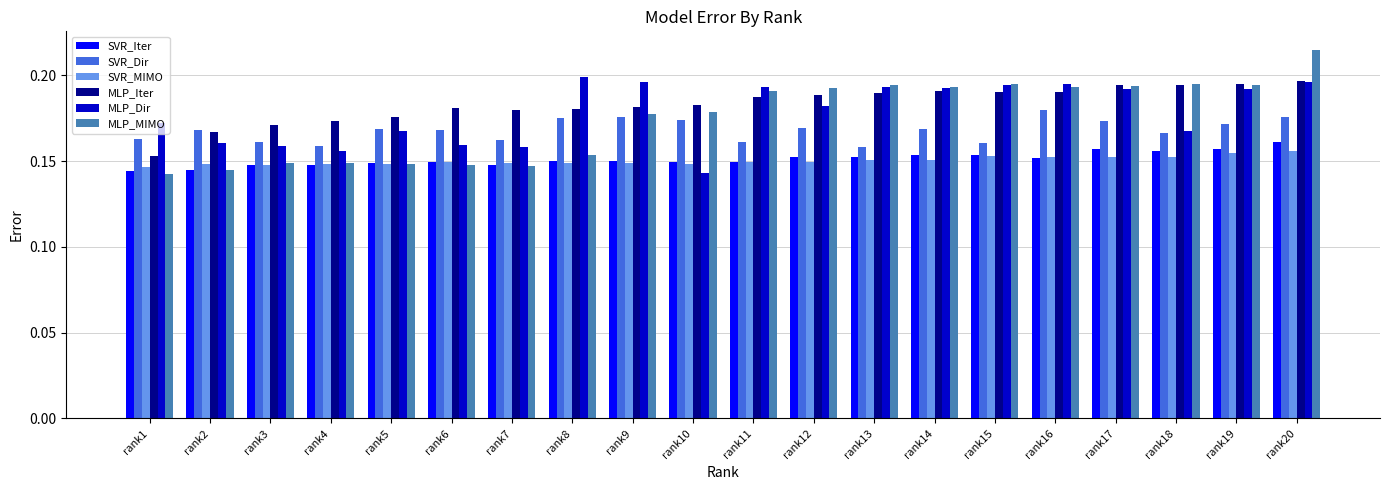

How many bars are there in each group?

6